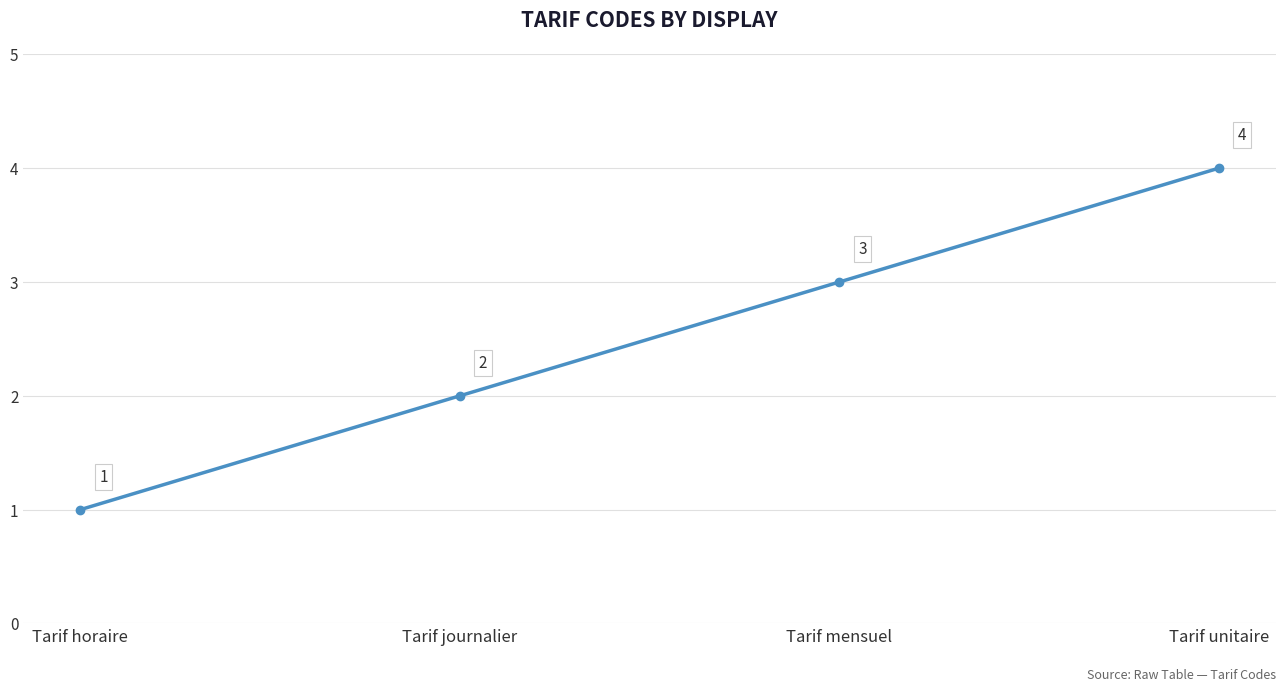

How many values are below 3?

2